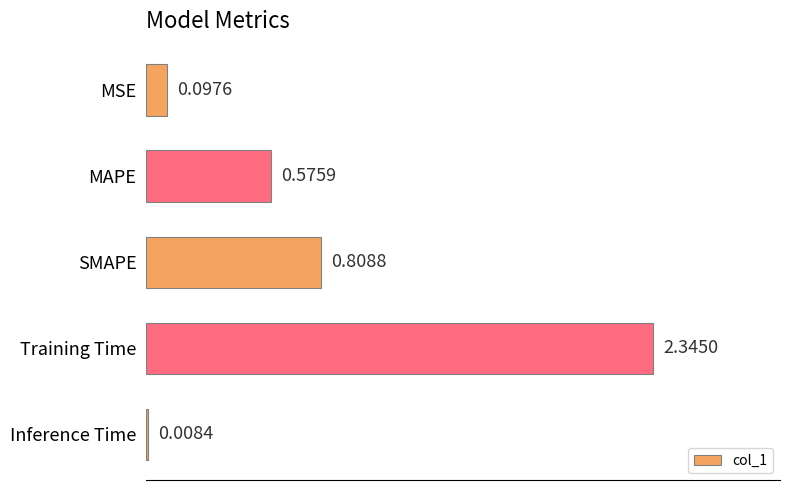

What is the change in value from MSE to MAPE?

+0.5